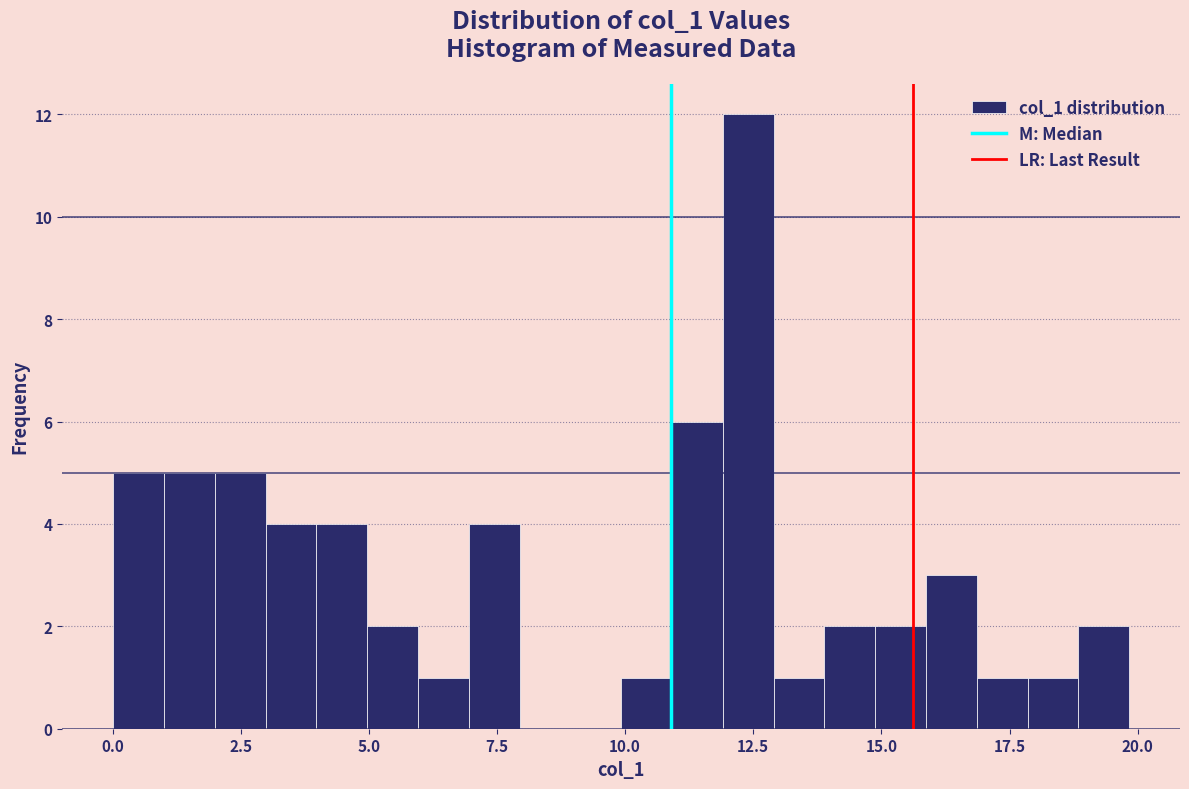

Around what value on the x-axis is the tallest bar? Give the approximate position of its centre, as read against the axis.

12.5